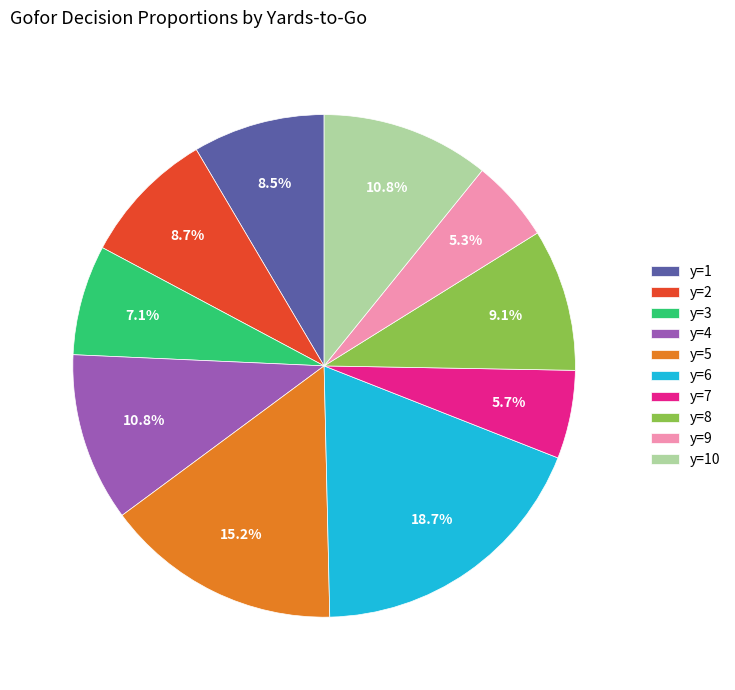

To the nearest percent, what is the combined percentage of y=7 and y=5?

21%